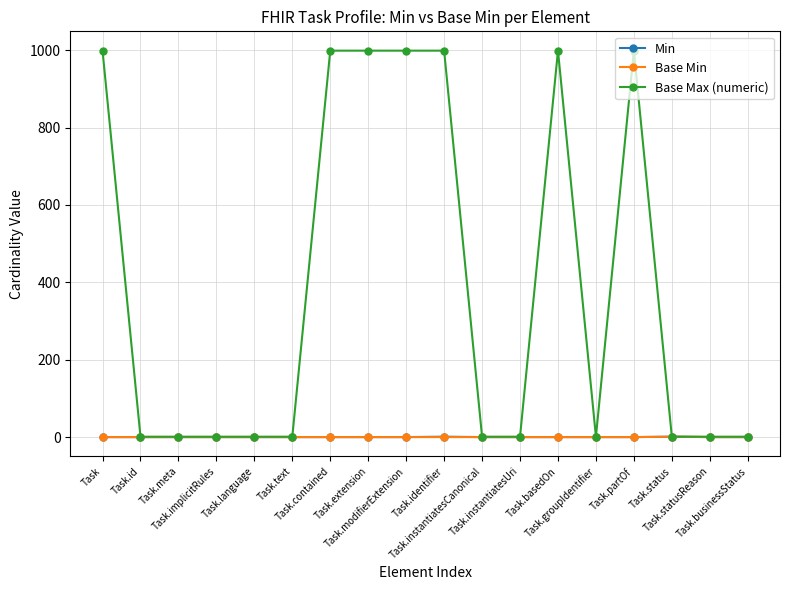

What is the maximum value shown in the chart?

999